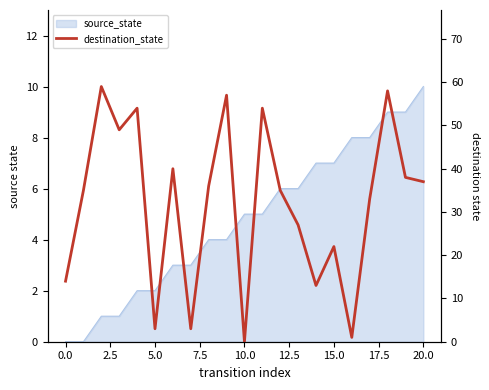

Approximately how many times larger is the value at 19 compared to 17.5?

1.1